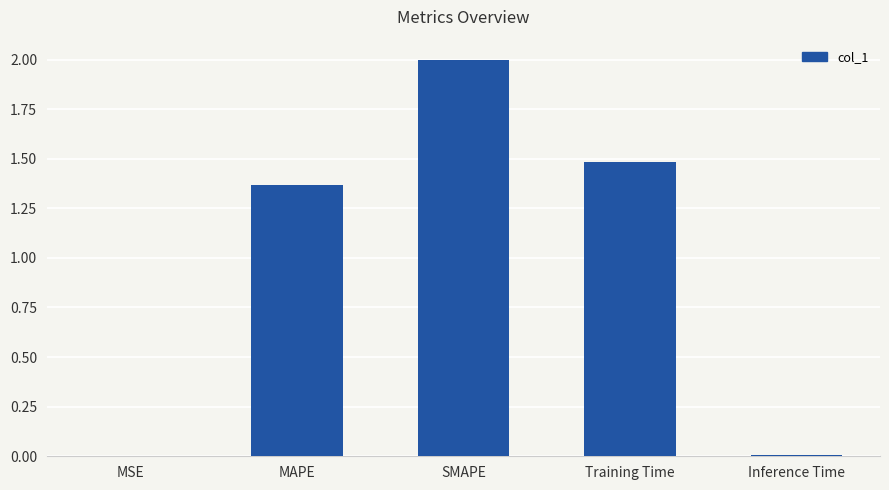

The chart shows a value of 0.6 at SMAPE. True or false?

False